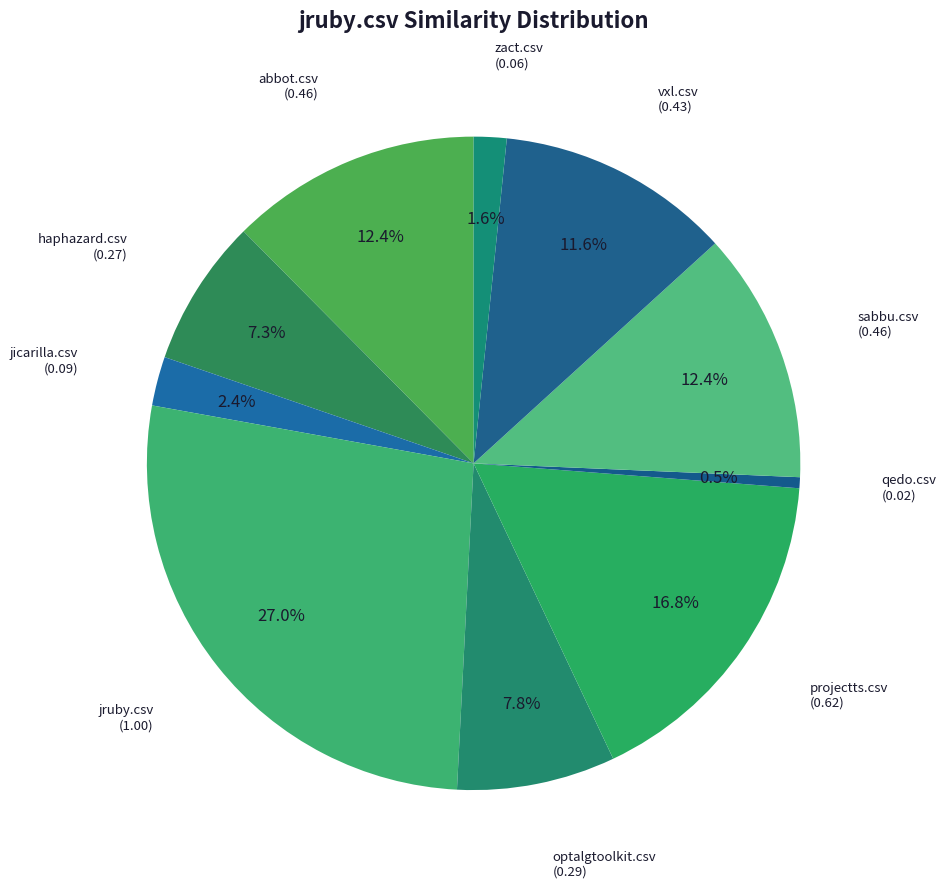

To the nearest percent, what is the difference between the largest and smallest slice percentages?

27%